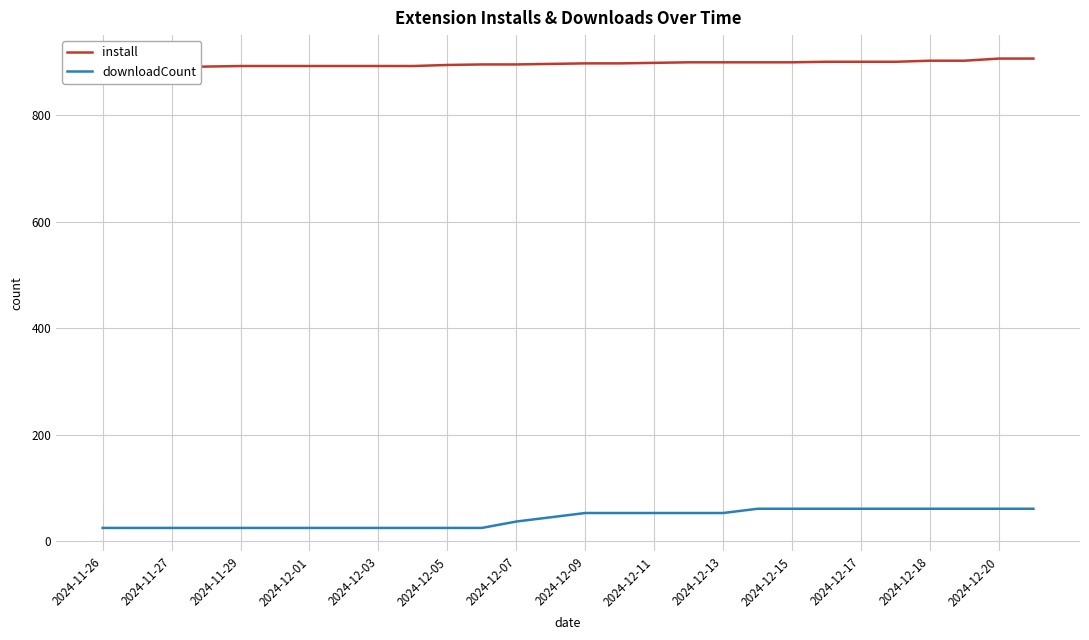

The value of downloadCount at 2024-12-01 is 25. True or false?

True